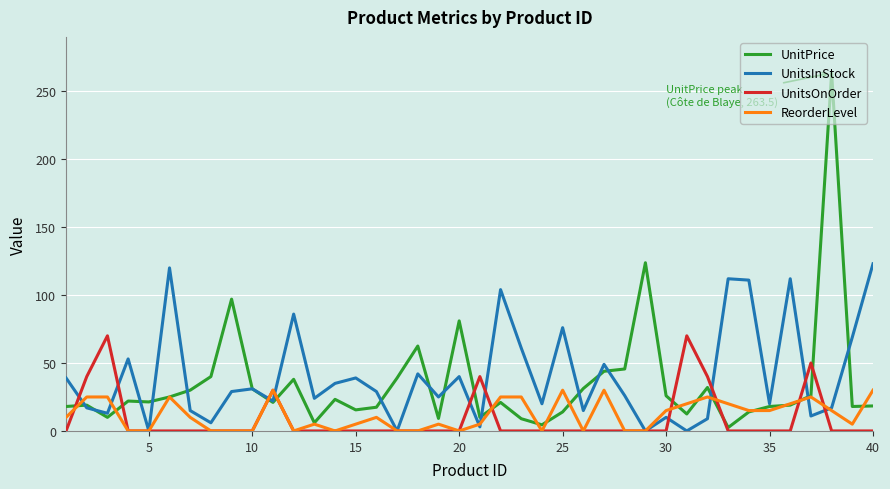

What are all the series names shown in the legend?

UnitPrice, UnitsInStock, UnitsOnOrder, ReorderLevel